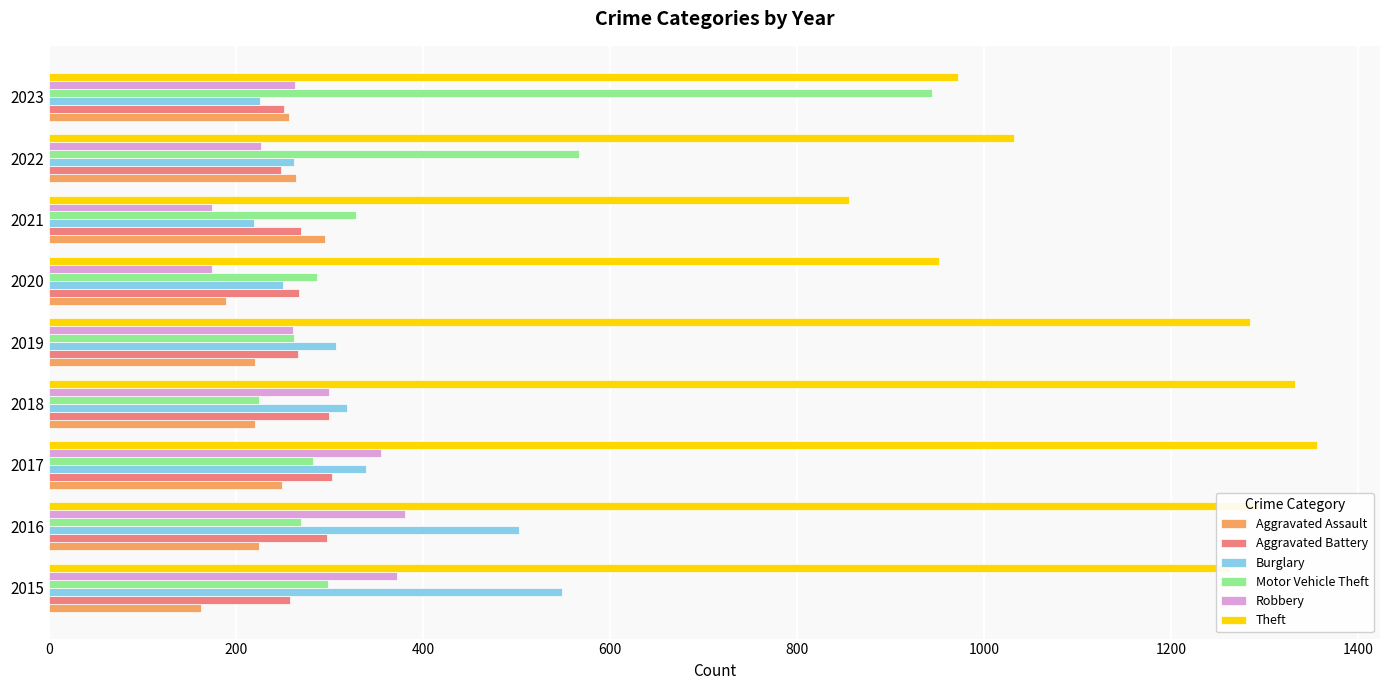

What is the sum of all Aggravated Battery values?

2464